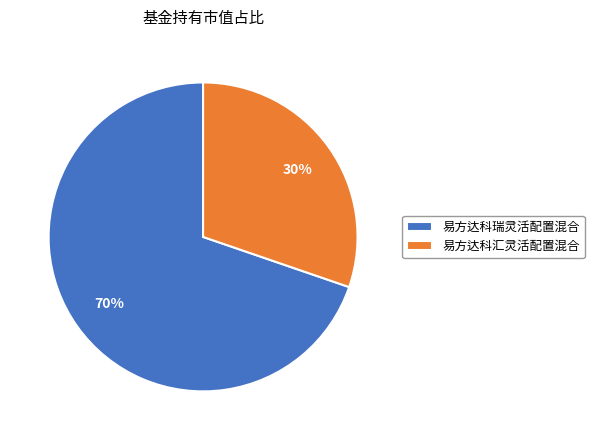

To the nearest percent, what percentage of the pie is 易方达科瑞灵活配置混合?

70%